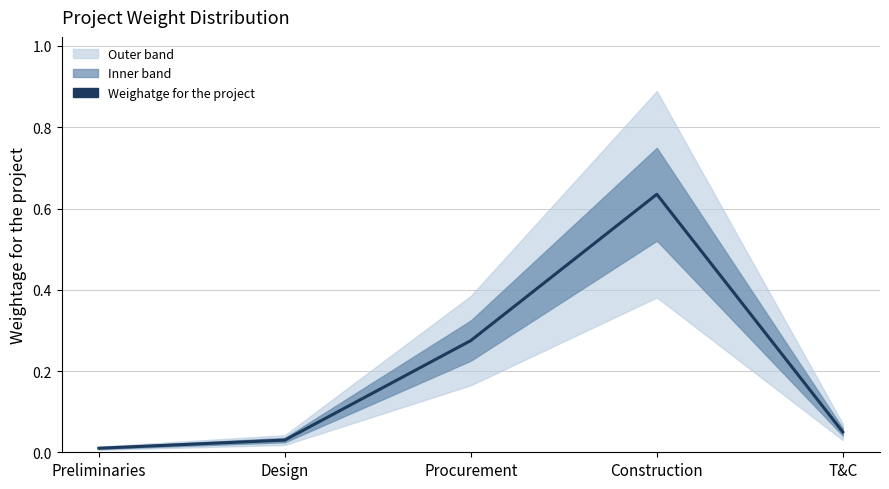

Does the chart display data point markers on the line(s)?

No